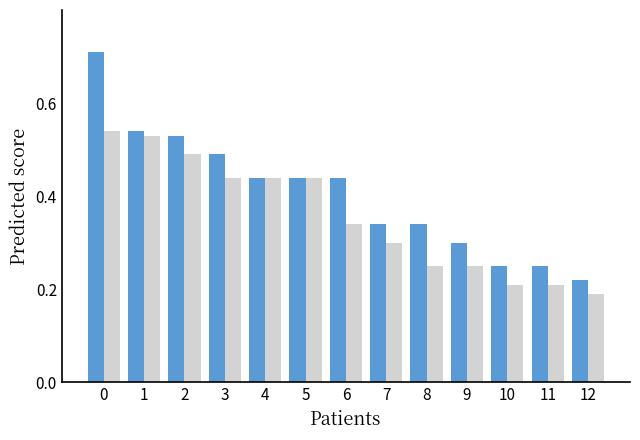

What is the total value across all series at 1?

1.1